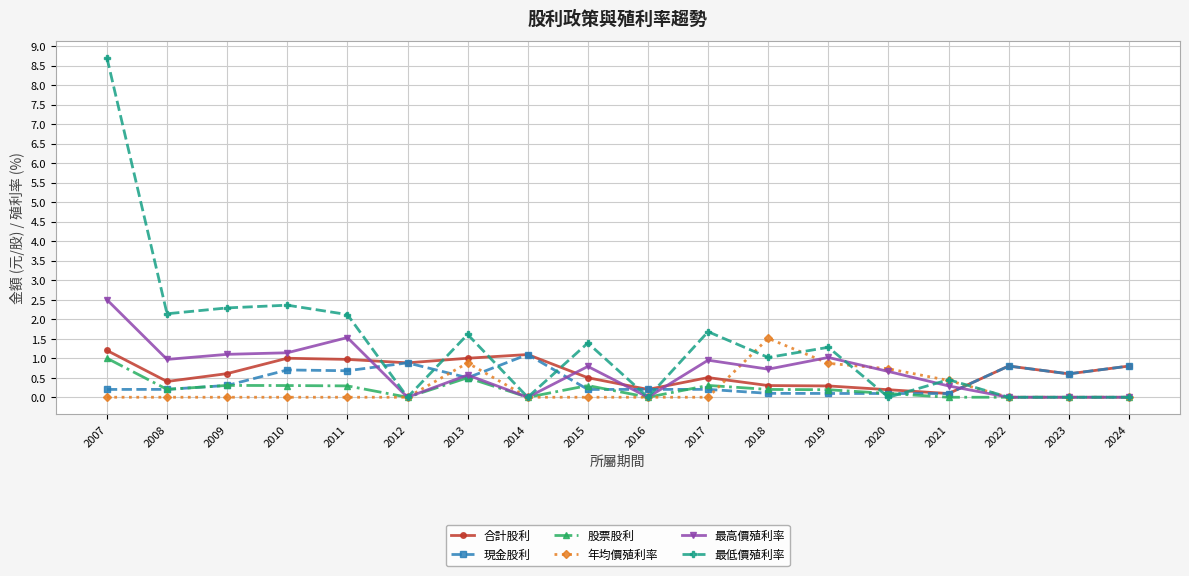

Which series has the widest spread of values?

最低價殖利率